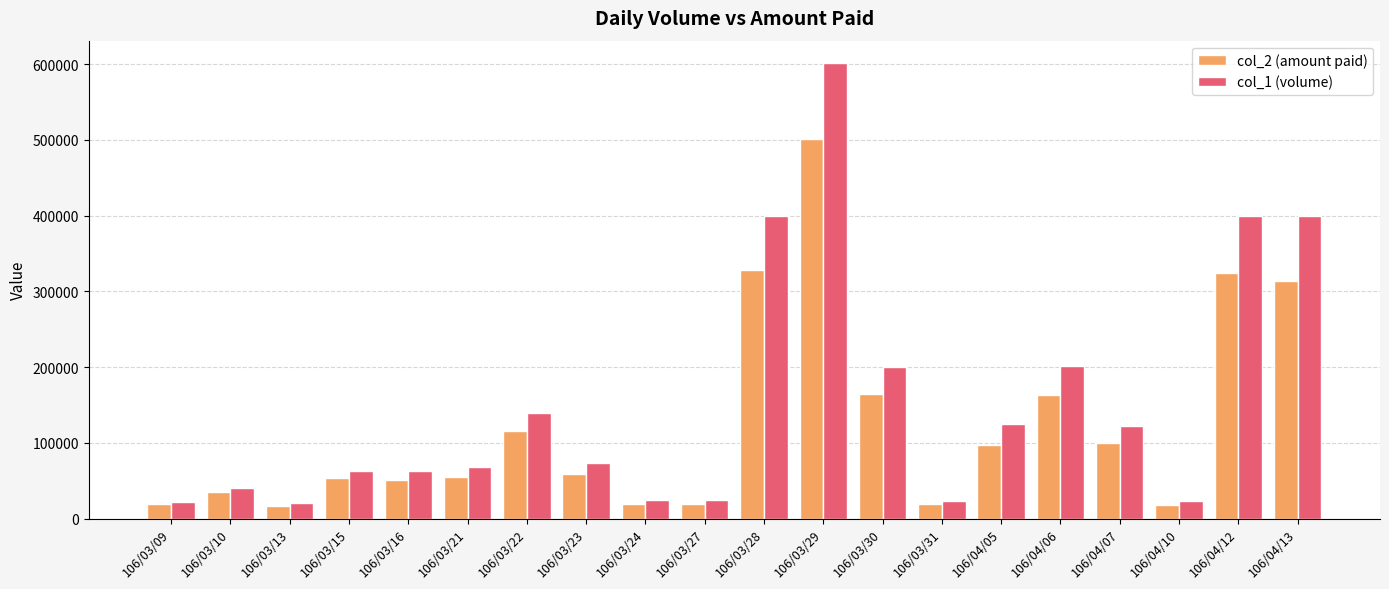

What is the average value of the col_1 (volume) series?

151600